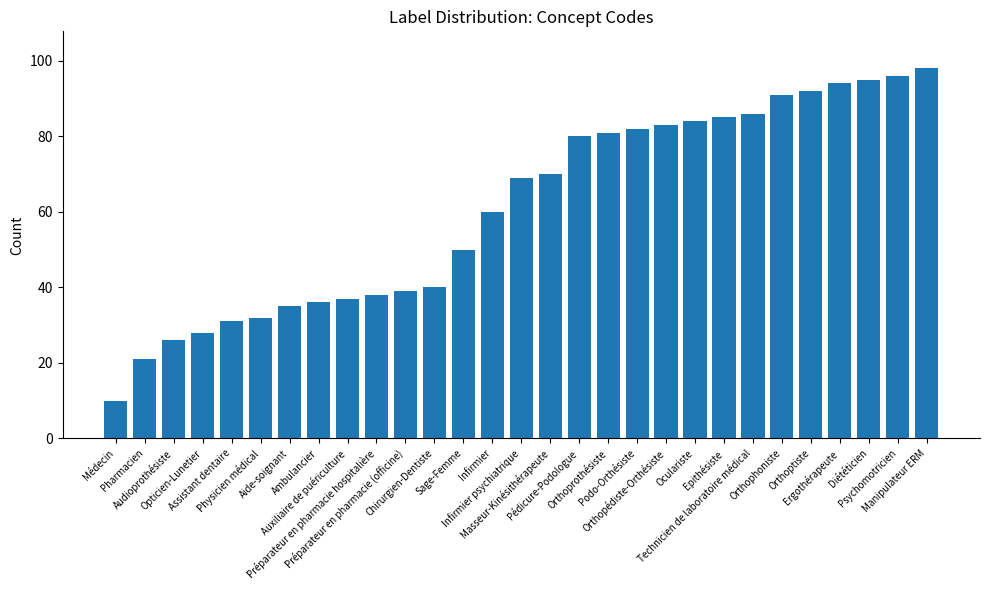

True or false: the data shows 23 at Podo-Orthésiste.

False